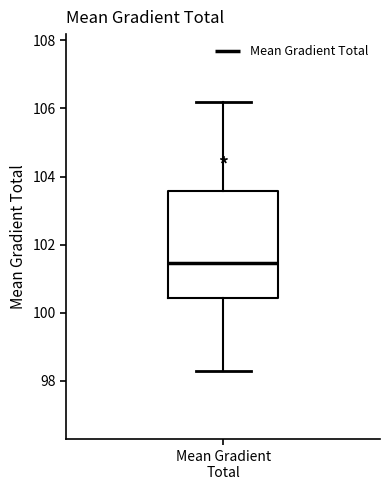

Where does the median line of the box for Mean Gradient Total sit on the y-axis? The values are not printed on the chart, so give them approximately, as read against the axis.

101.4